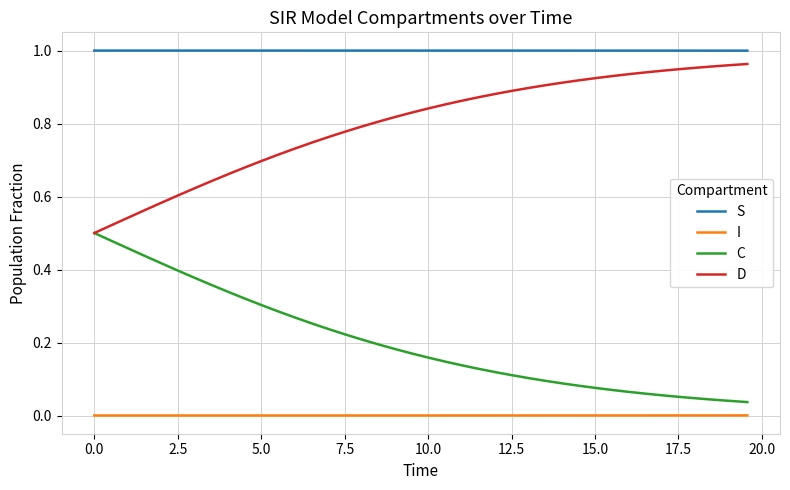

True or false: I and S intersect in this chart.

False